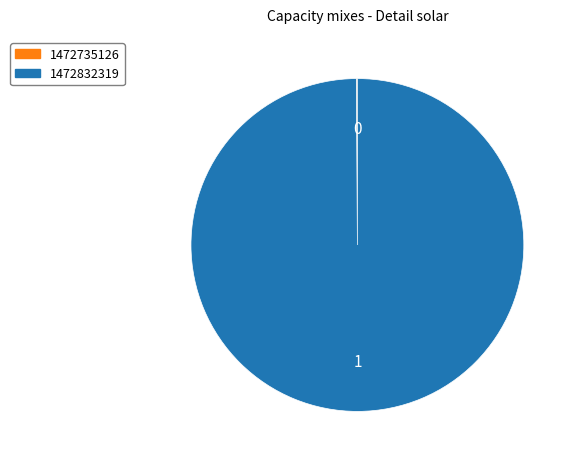

Which slice is the largest?

1472832319